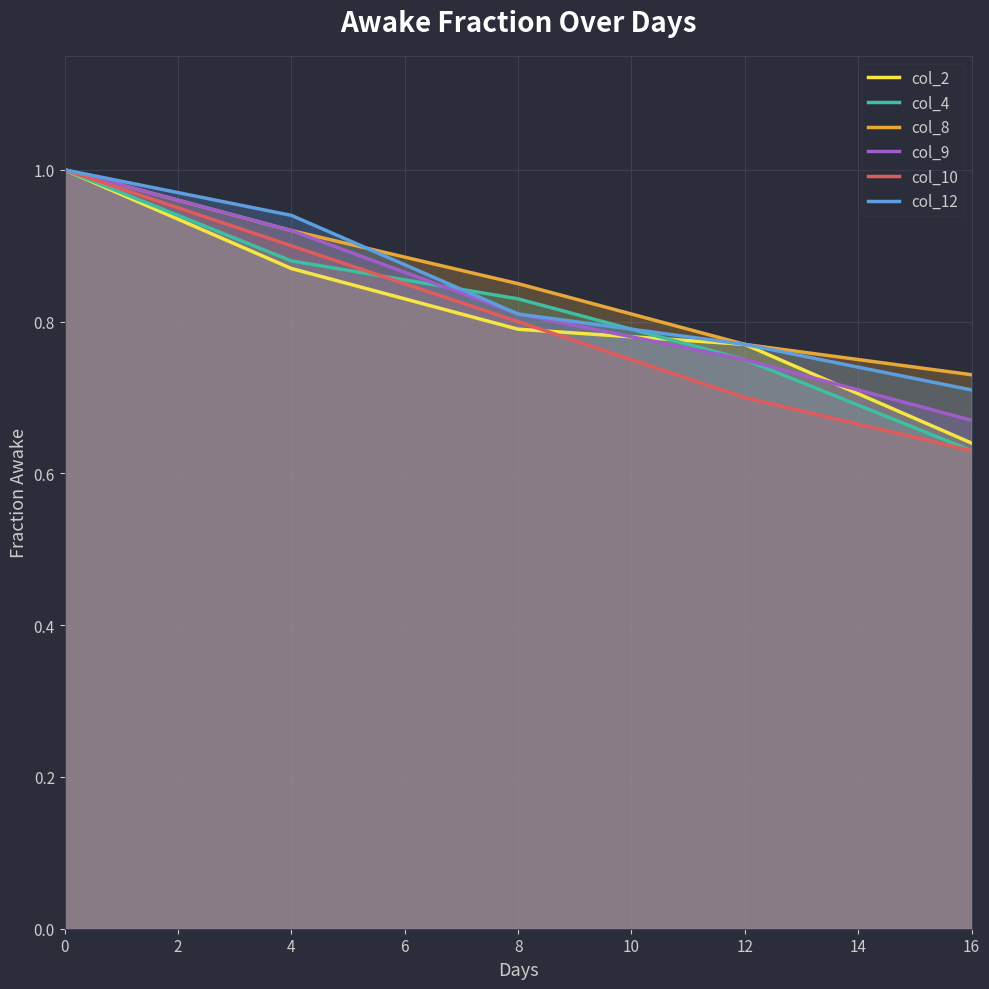

True or false: col_8 and col_2 intersect in this chart.

False